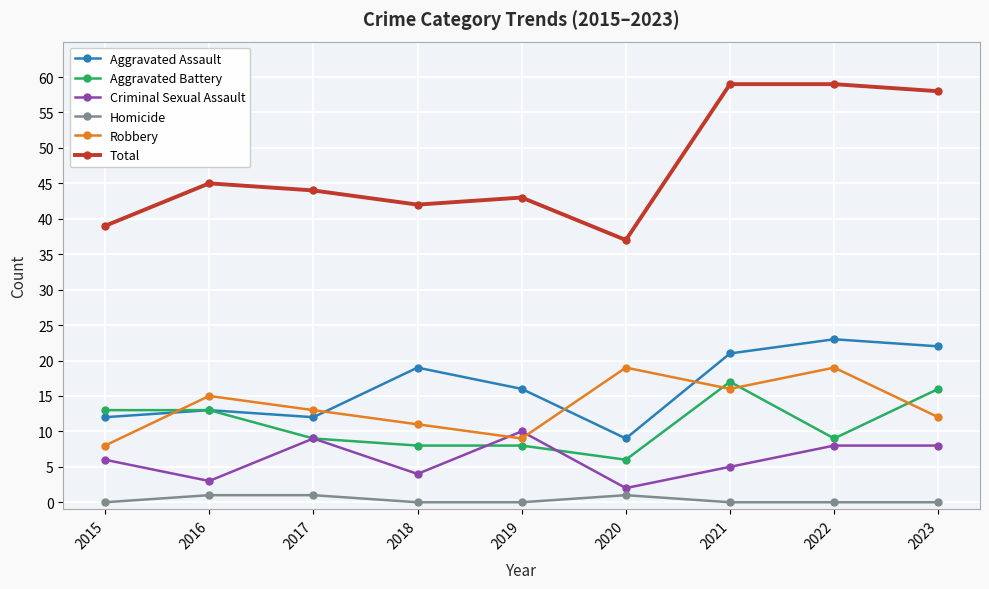

Which series has the largest total across all categories?

Total